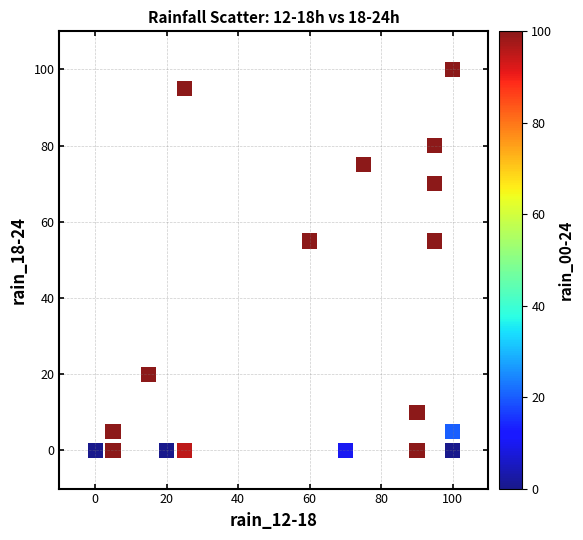

What is the range of X values (max minus min)?

100